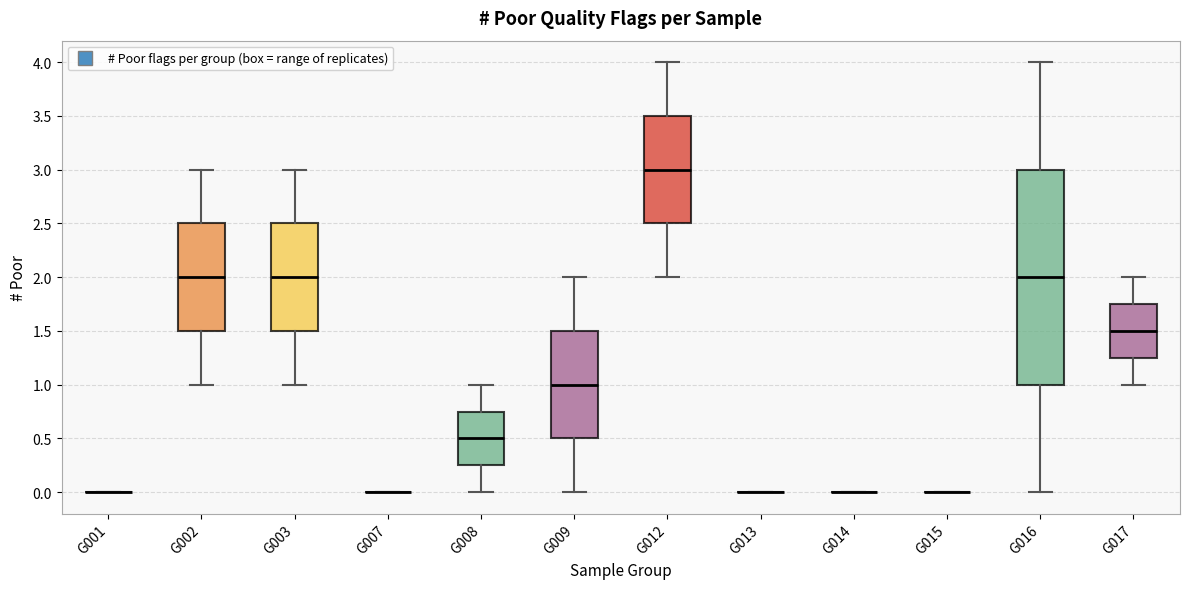

Which box is the tallest, from its lower edge to its upper edge?

G016